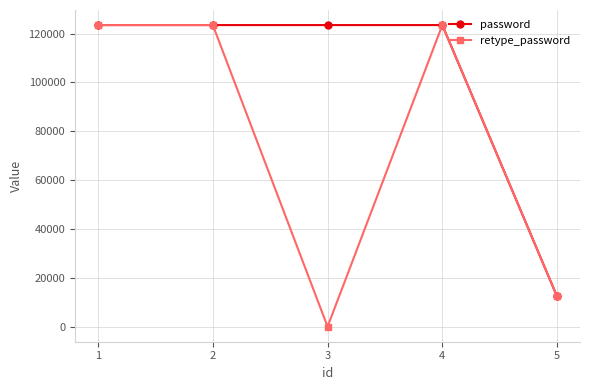

Rank the series by their average value, from lowest to highest.

retype_password, password